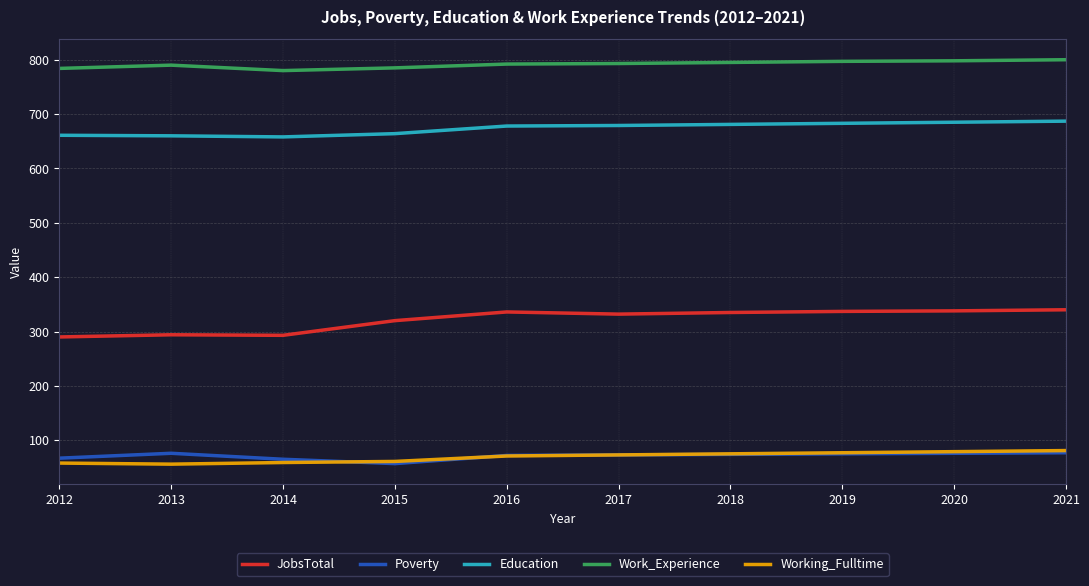

What is the sum of the Work_Experience values at 2019 and 2013?

1587